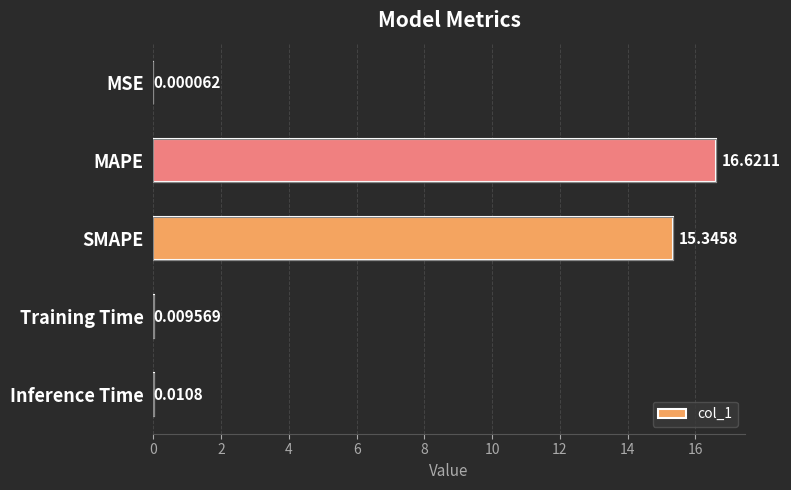

The value at SMAPE is 15.3. True or false?

True